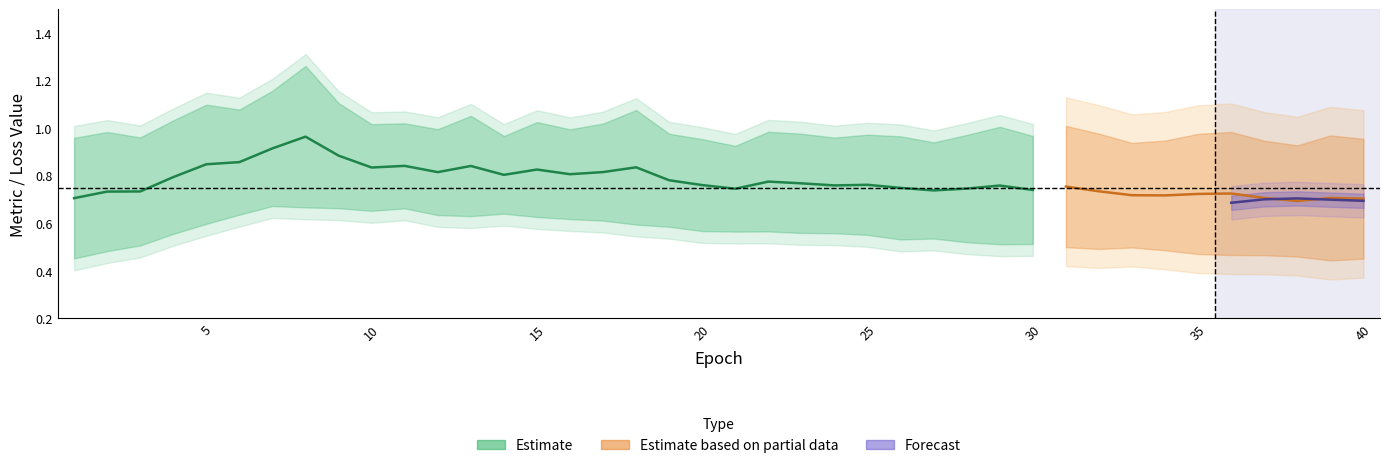

What is the difference between the highest and lowest values at 5?

0.6